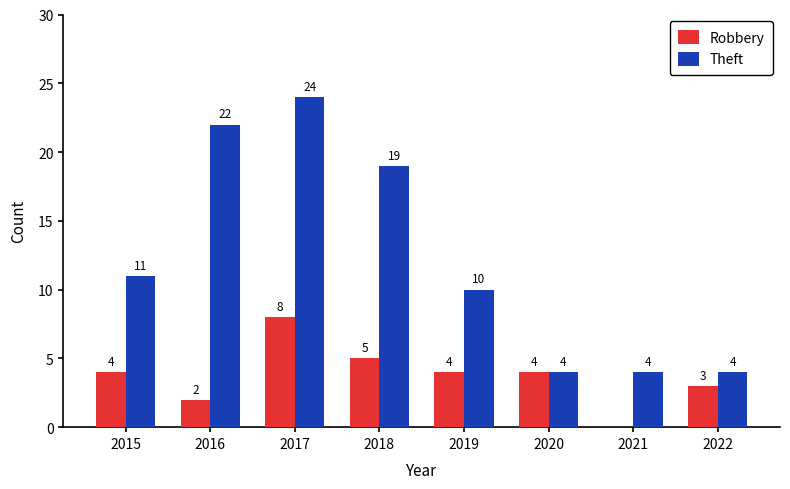

Count the number of categories in the chart.

8